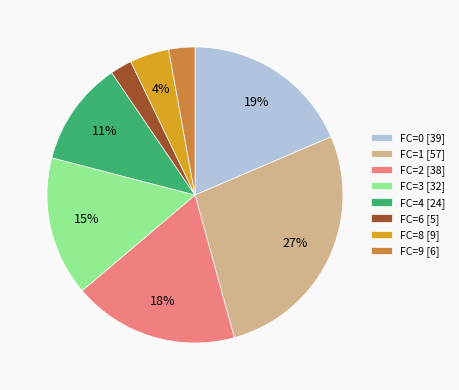

True or false: FC=6 [5] accounts for 2% of the total.

True